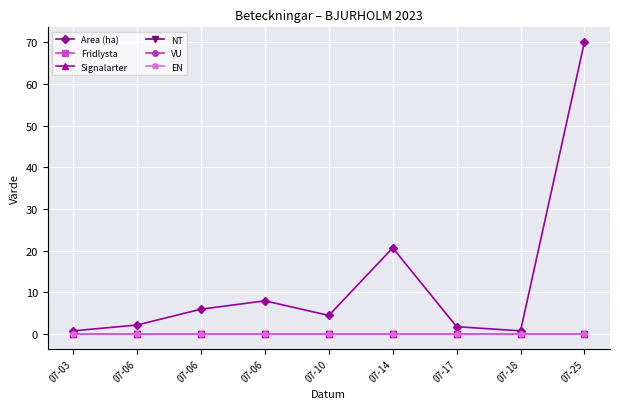

At which category is the sum across all series the highest?

07-25